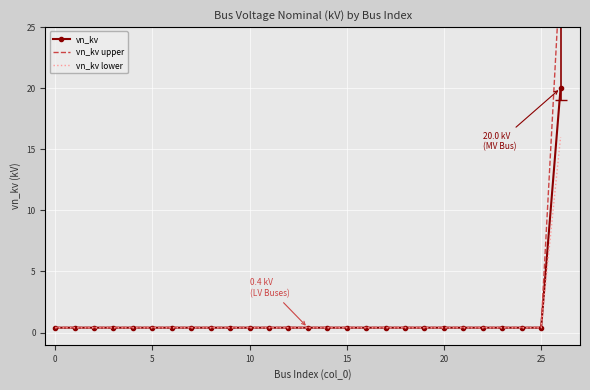

True or false: vn_kv and vn_kv upper cross at least once.

False